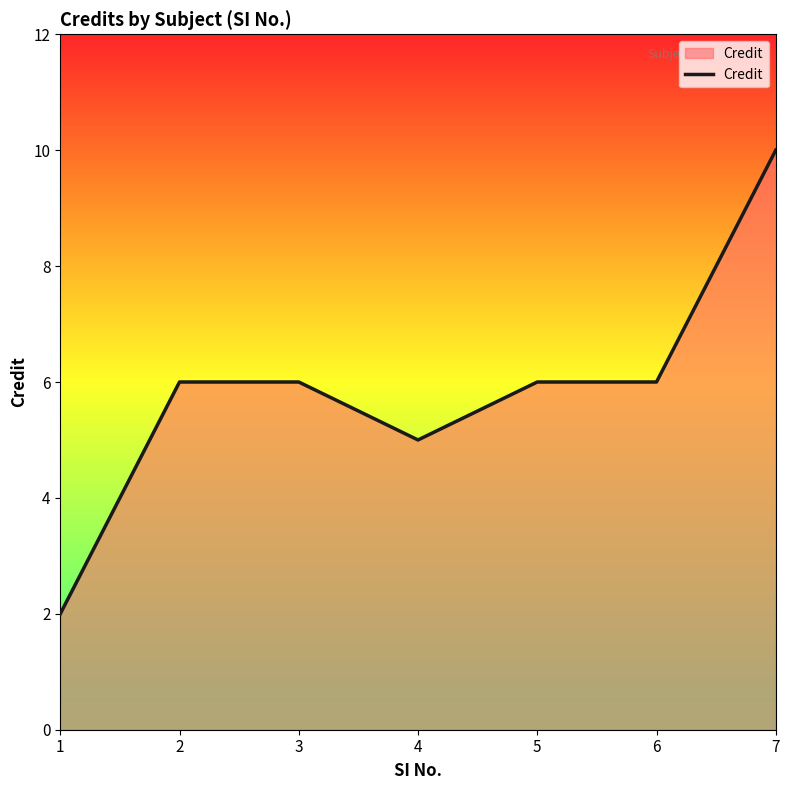

What is the difference between the maximum and minimum values?

8